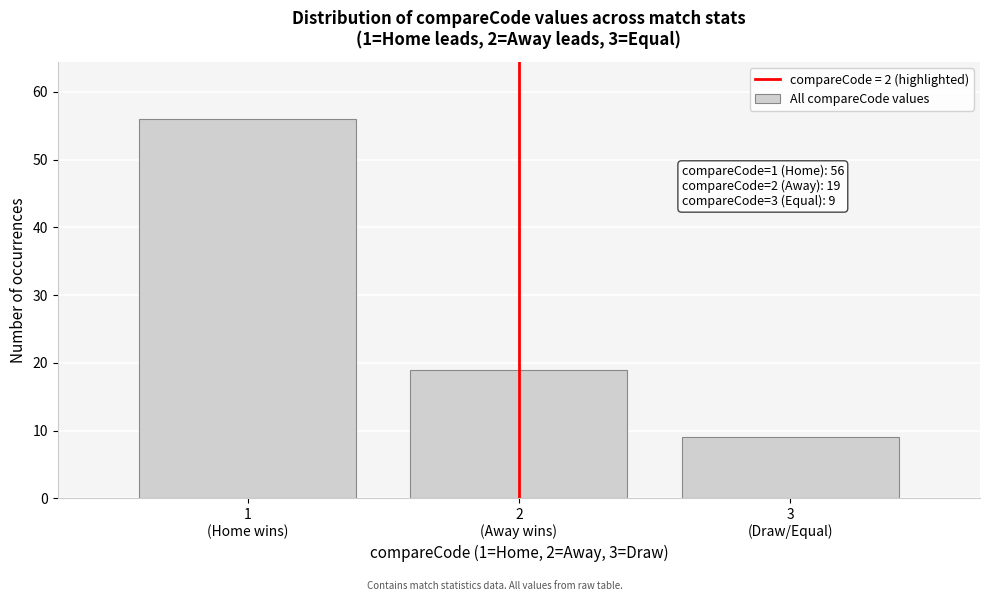

Reading left to right, transcribe all the data shown in this chart.

56	19	9